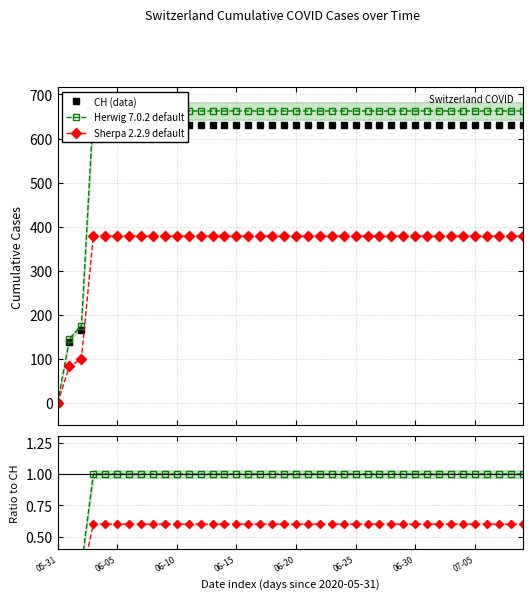

What is the value of the Sherpa 2.2.9 default point at the 19th from the left?

378.6